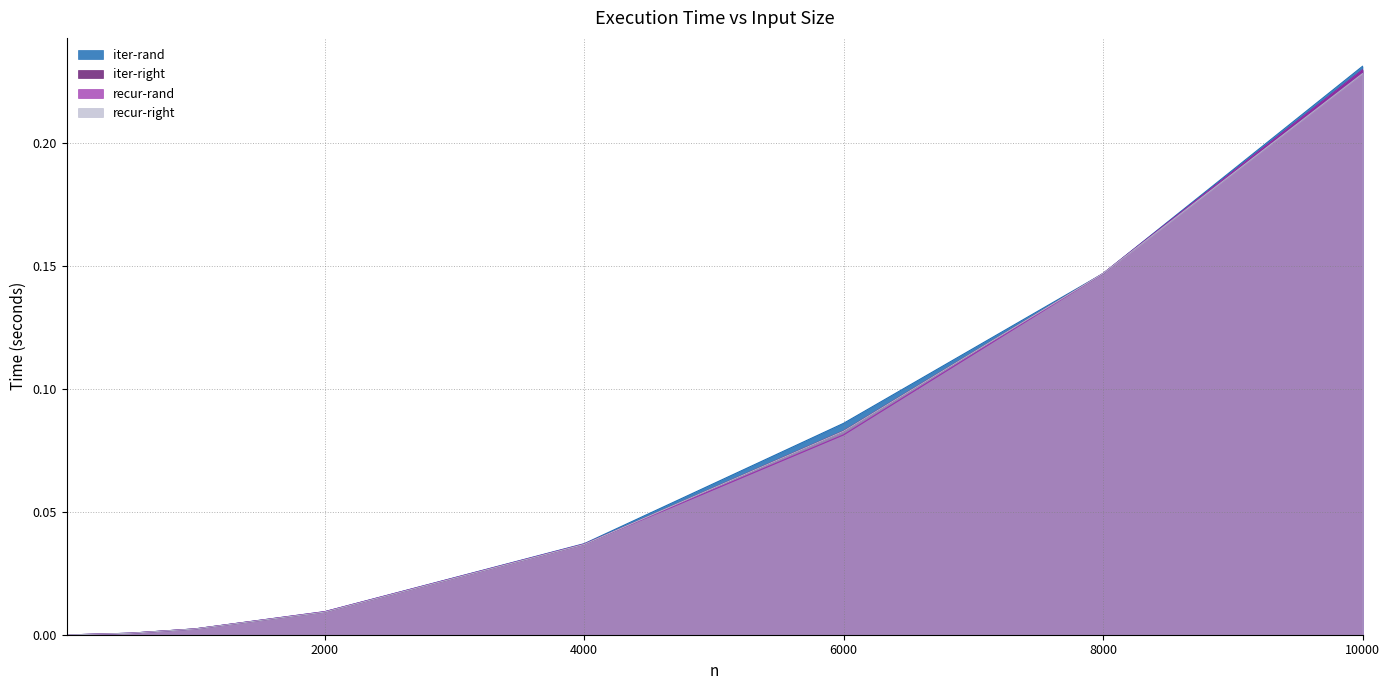

What are all the series names shown in the legend?

iter-rand, iter-right, recur-rand, recur-right